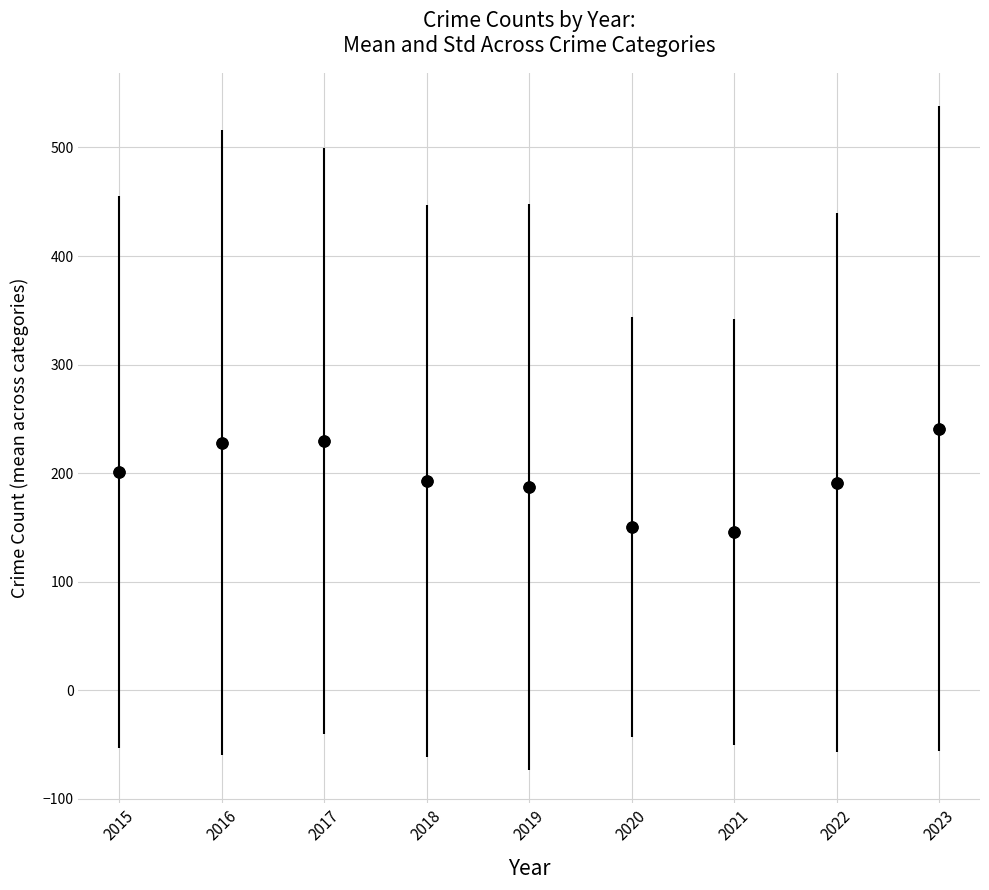

What is the average Y value?

196.4